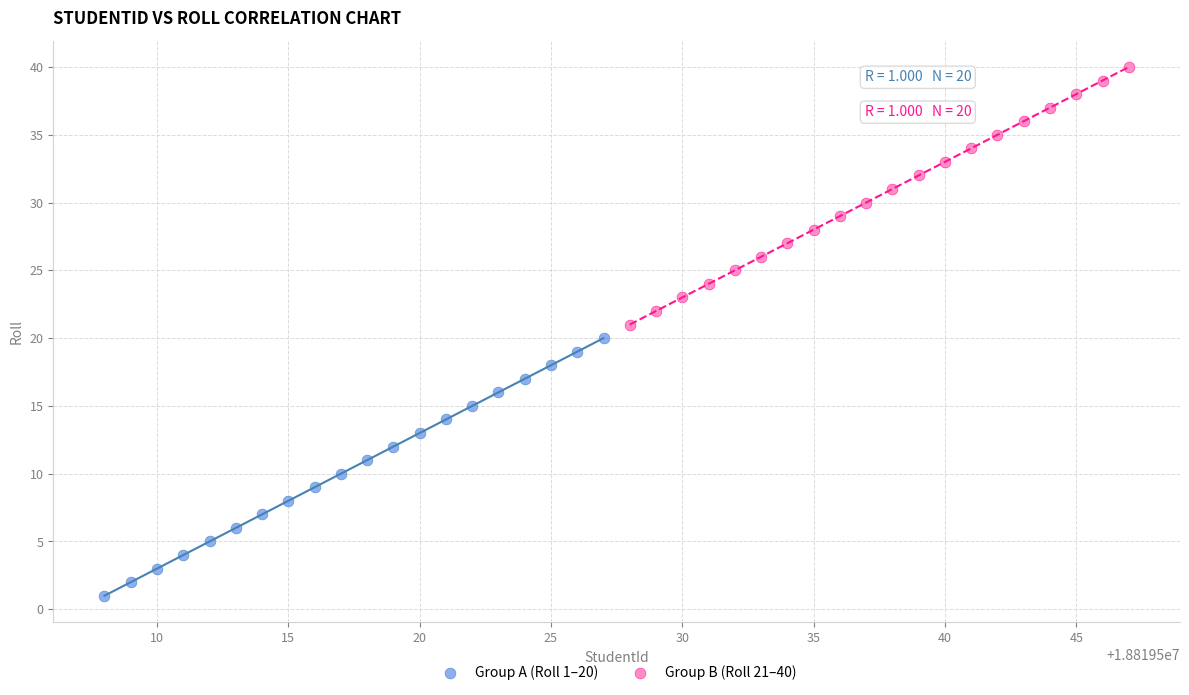

Which series contains the highest Y value?

Group B (Roll 21–40)